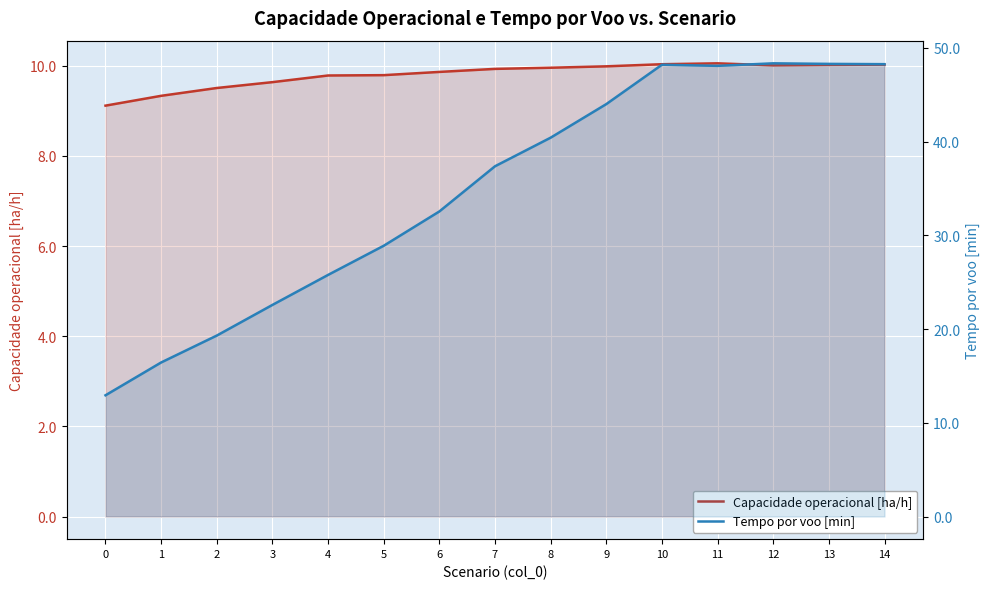

Rank the series at 6 from highest to lowest value.

Tempo por voo [min], Capacidade operacional [ha/h]